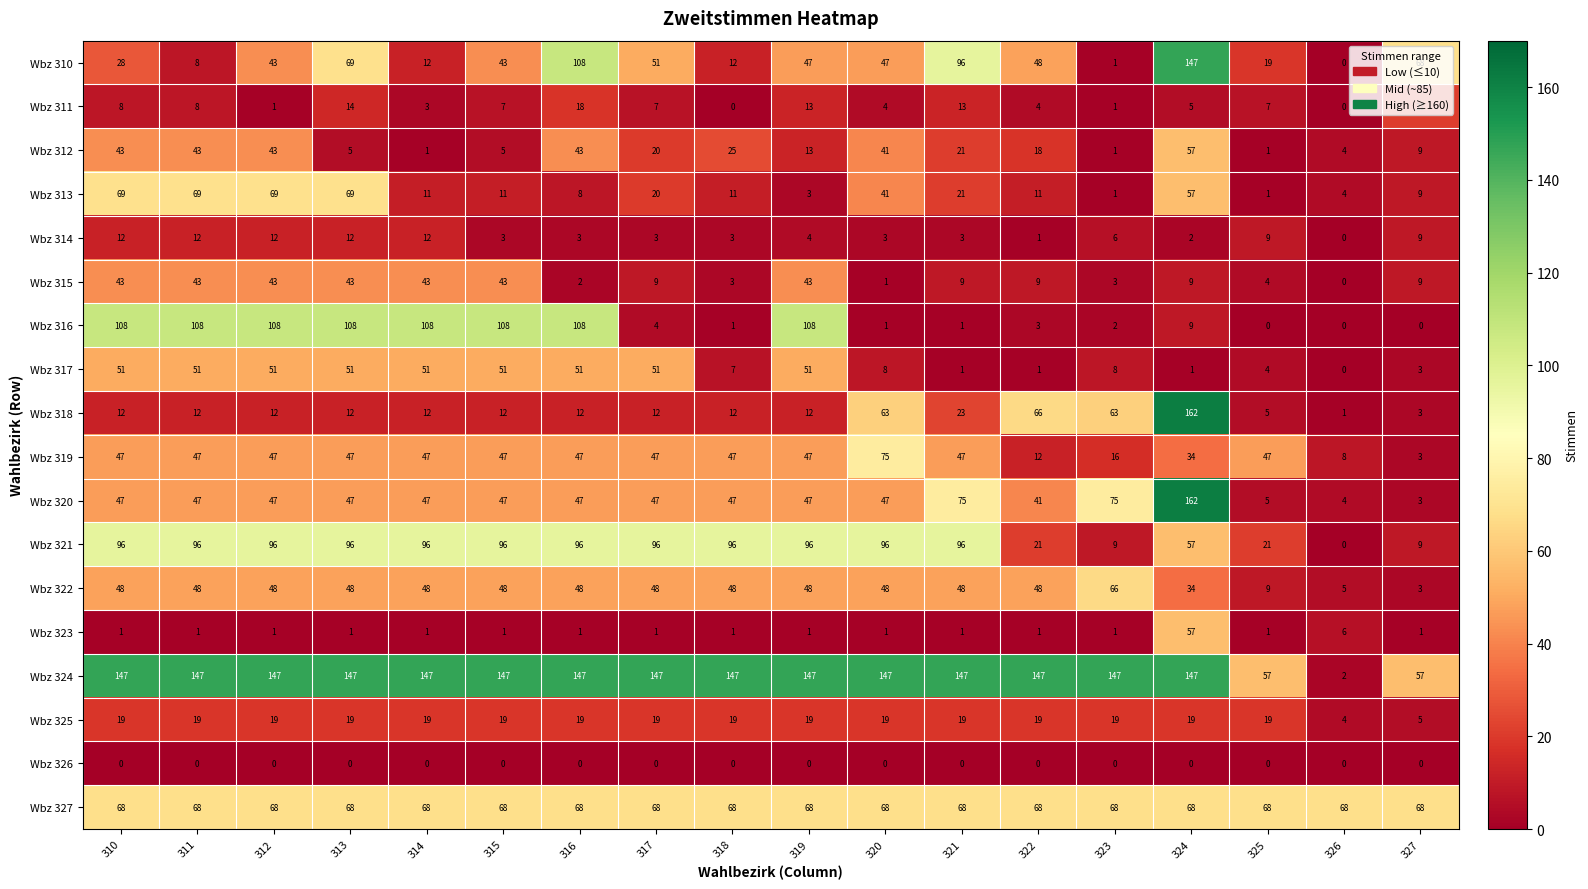

What is the average value of the Wbz 311 series?

7